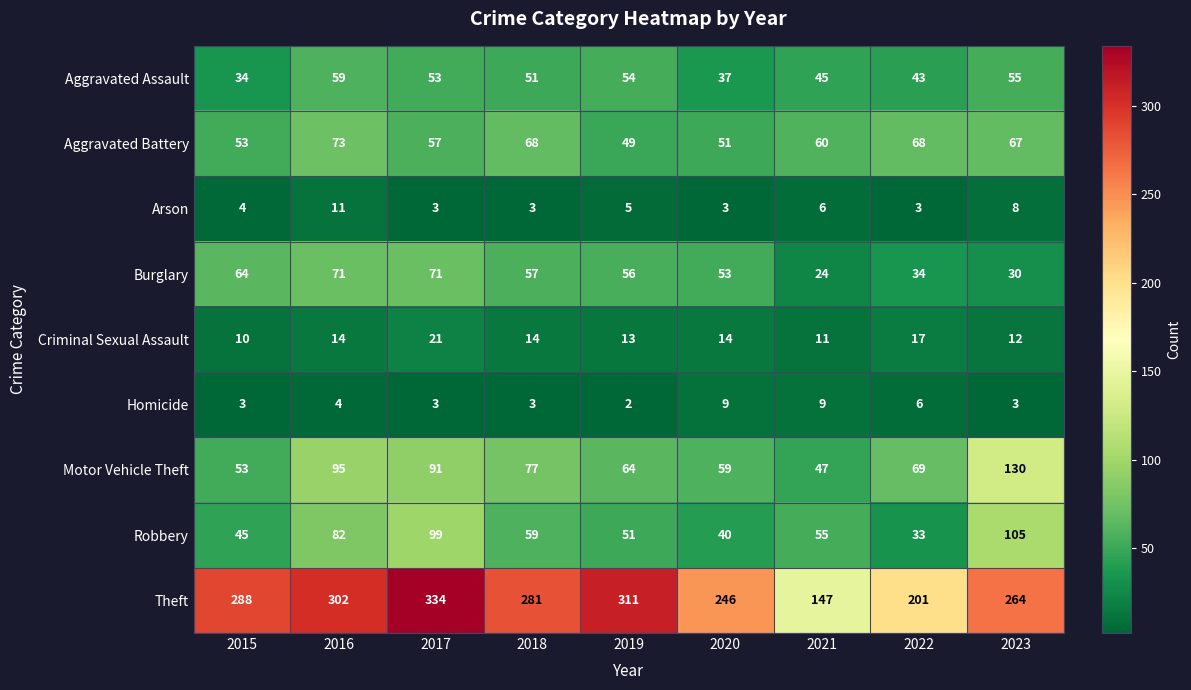

What is the difference between the maximum and minimum values in the Motor Vehicle Theft series?

83